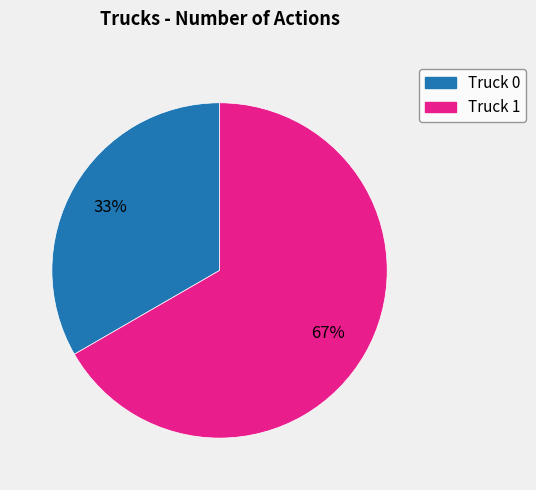

Is there a majority slice in this chart?

Yes